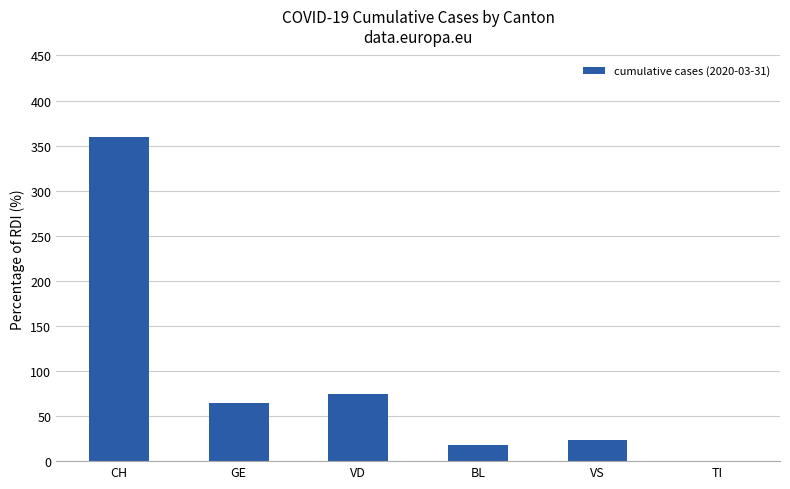

Count the number of data series in this chart.

1